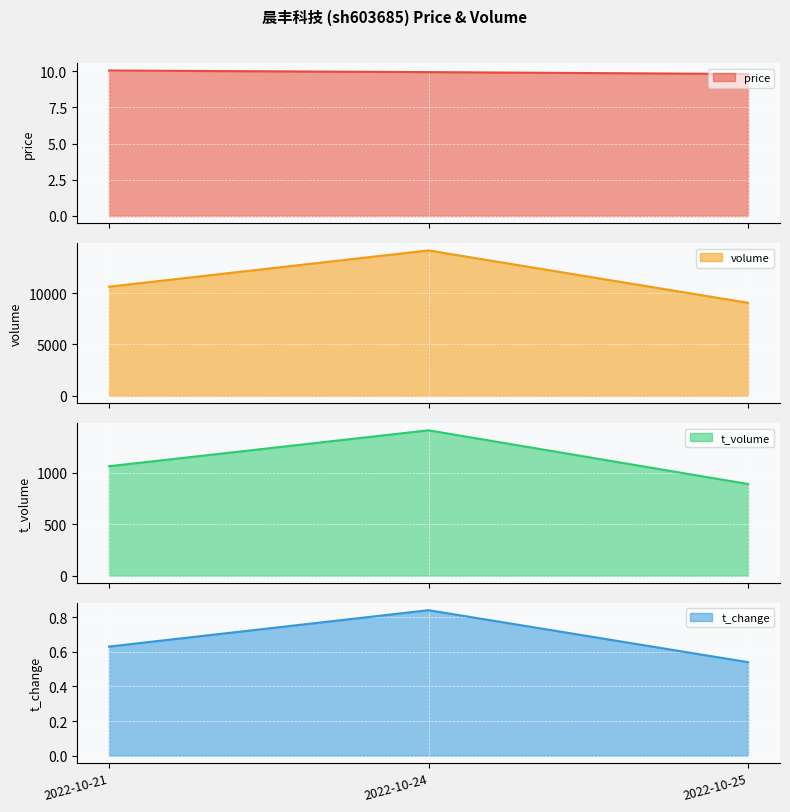

Which series has the widest spread of values?

volume